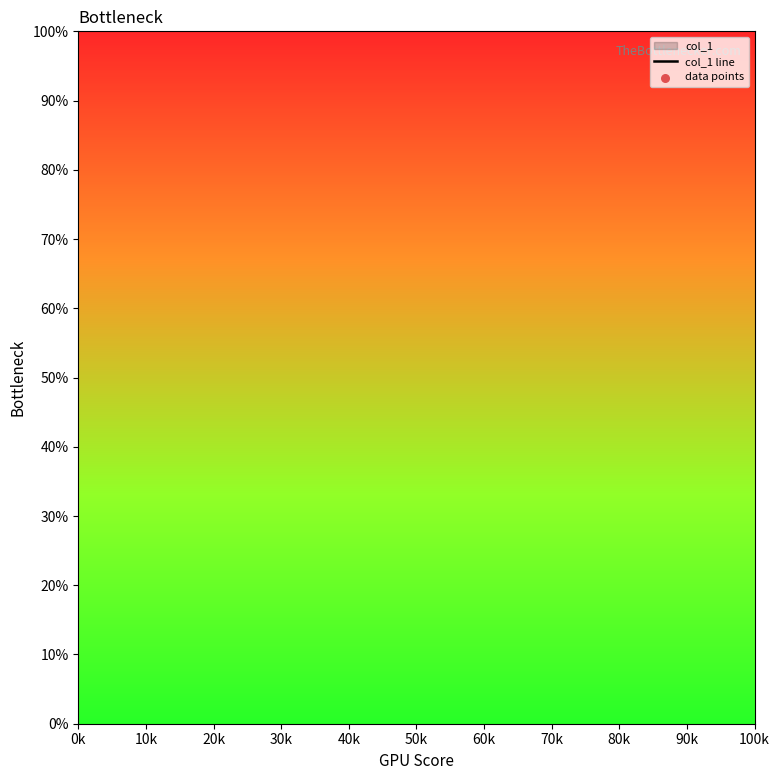

Which series has the widest spread of Y values?

col_1 line